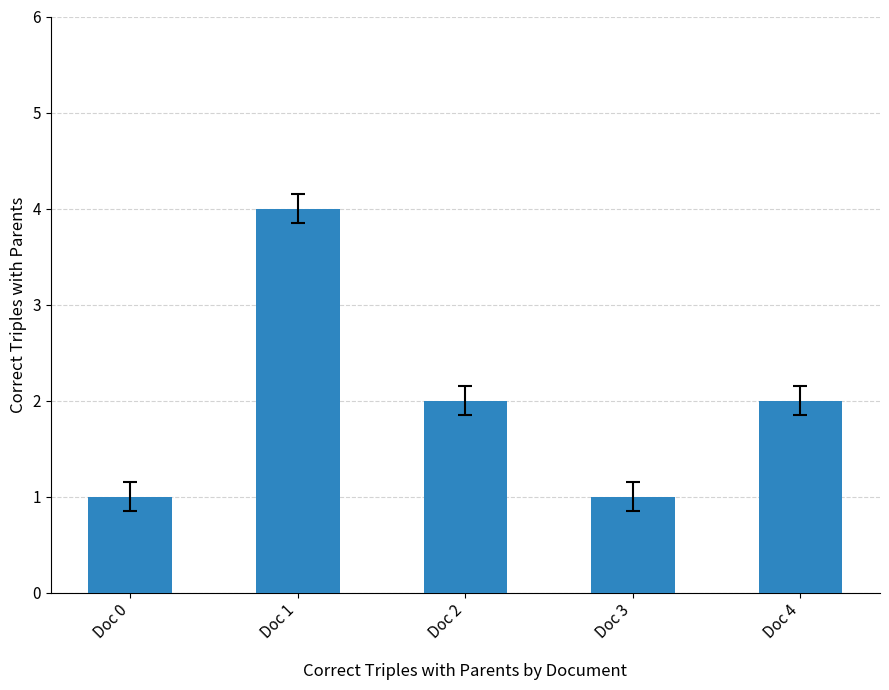

How many values are between 1 and 2?

4